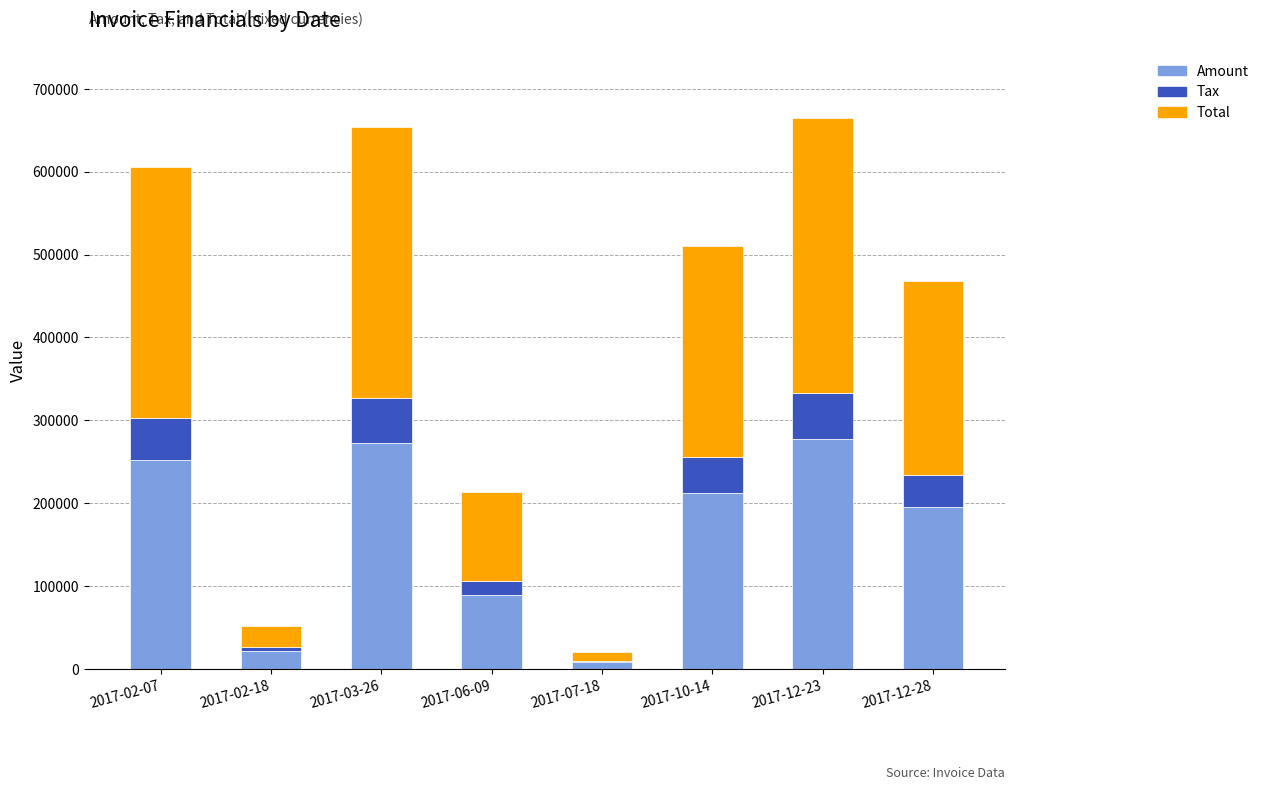

Count the number of data series in this chart.

3